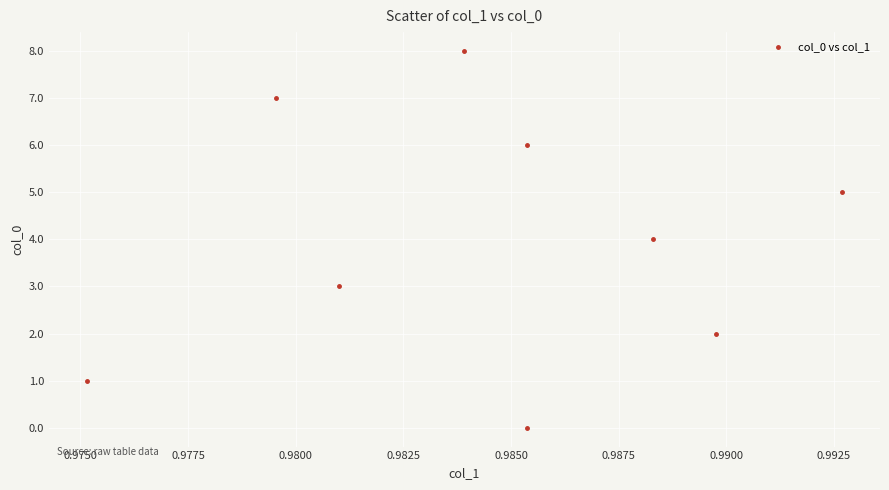

What is the range of Y values (max minus min)?

8